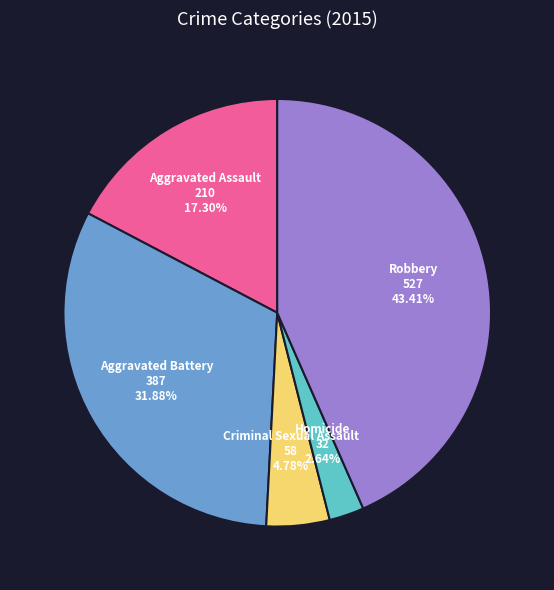

Does any single category account for the majority?

No